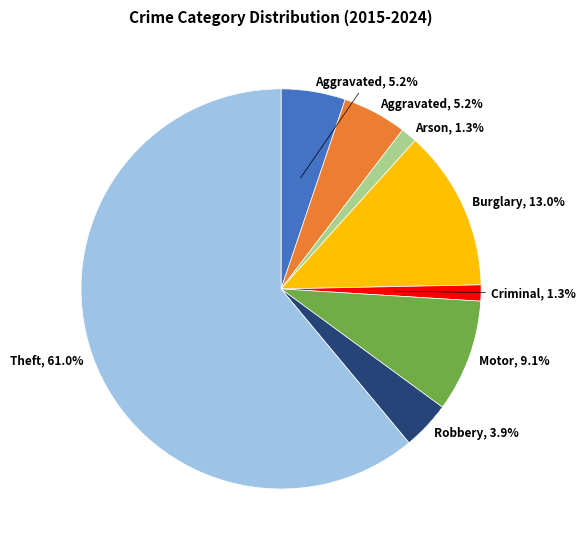

Is there a majority slice in this chart?

Yes